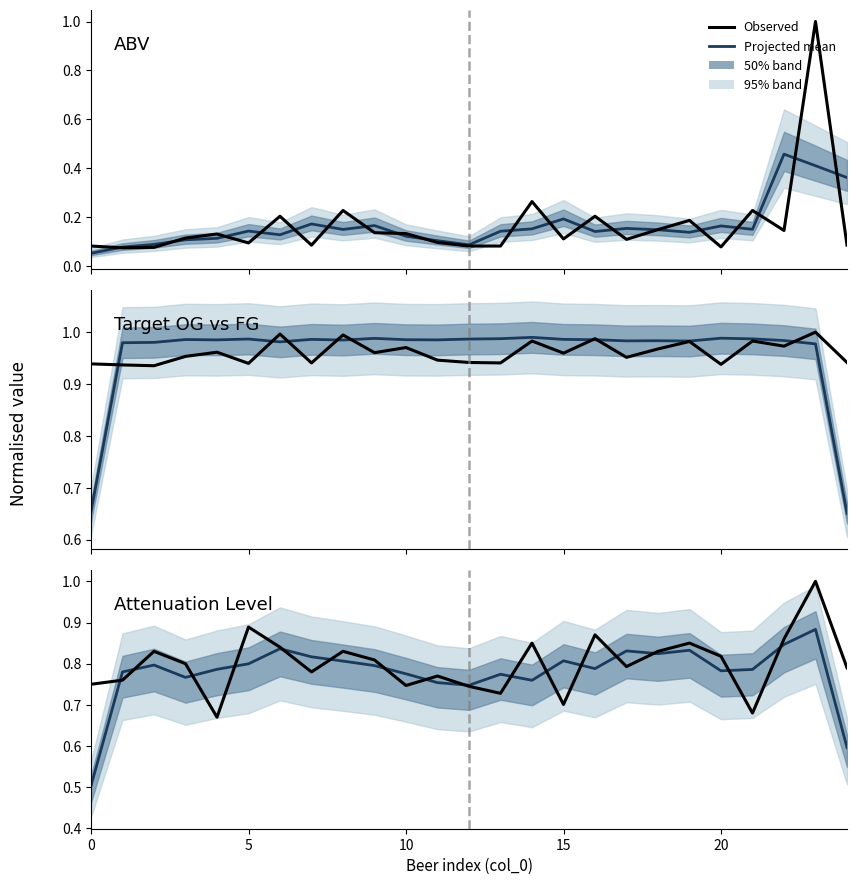

The Projected mean series shows 0.8 at 8. True or false?

True